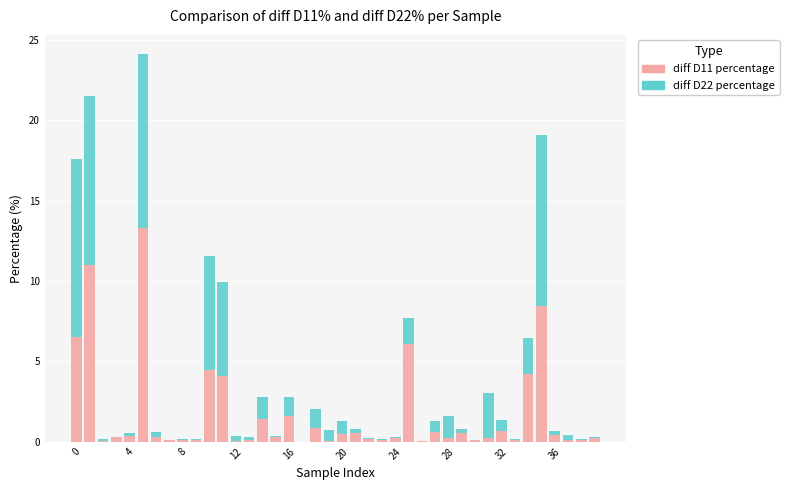

What are all the series names shown in the legend?

diff D11 percentage, diff D22 percentage